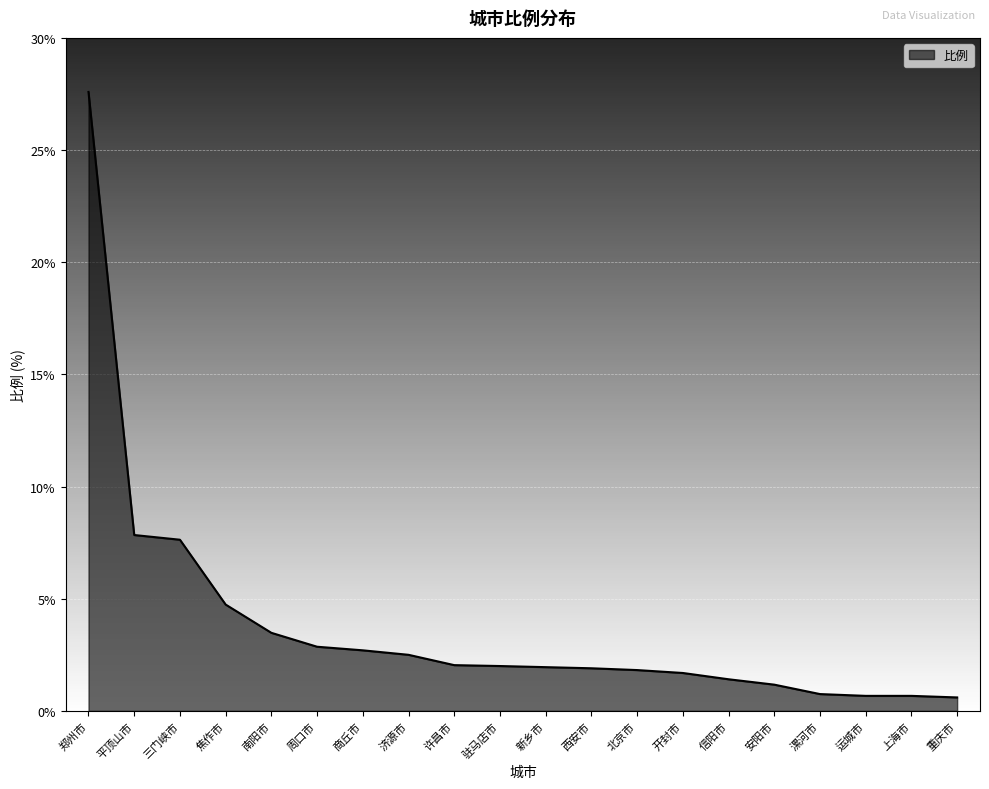

Is it true that the value at 安阳市 is 1.2?

True